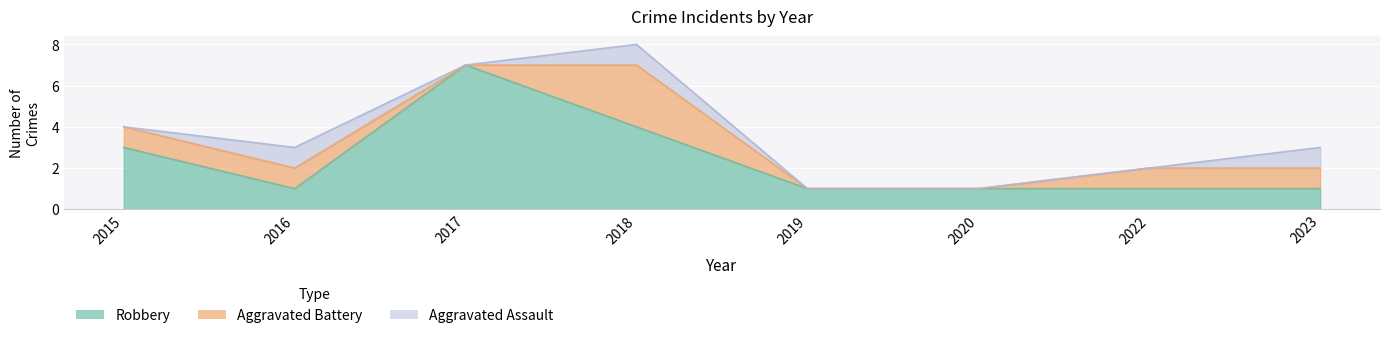

What is the total value across all series at 2018?

8